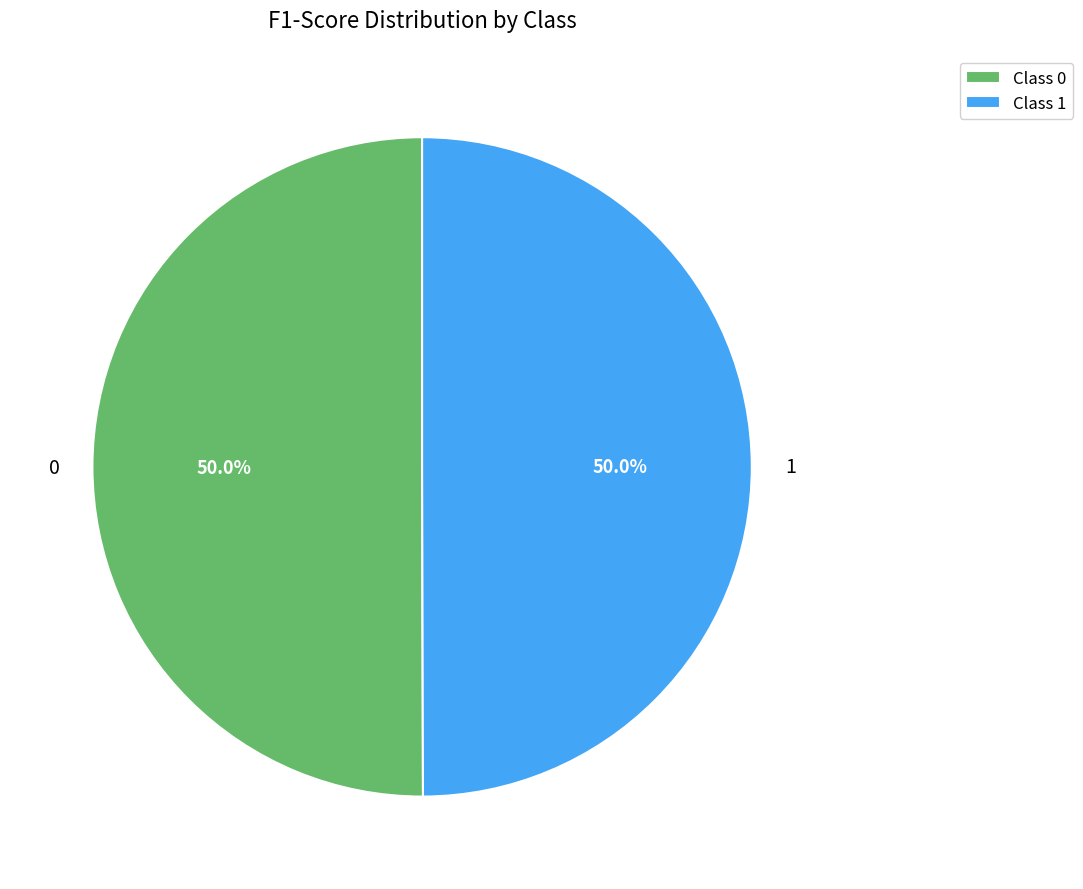

To the nearest percent, what is the combined percentage of 0 and 1?

100%